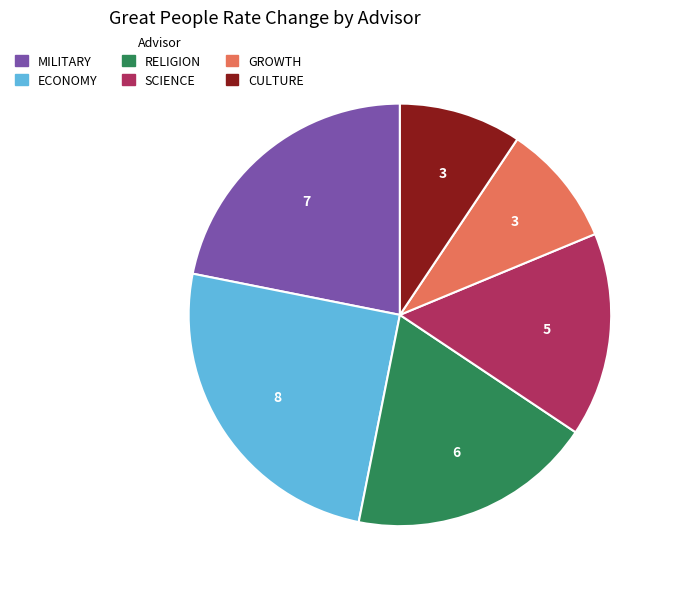

How many slices are in this pie chart?

6